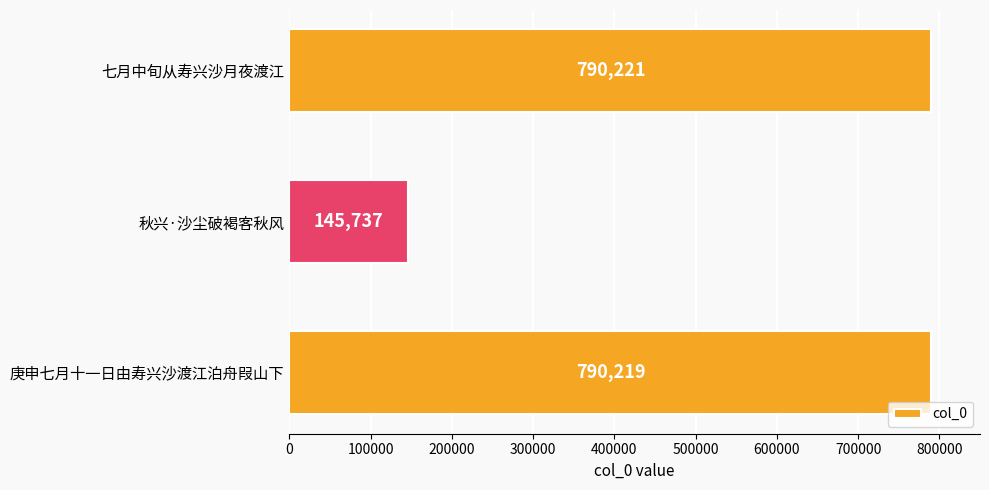

At which label is the value closest to 467979?

庚申七月十一日由寿兴沙渡江泊舟叚山下